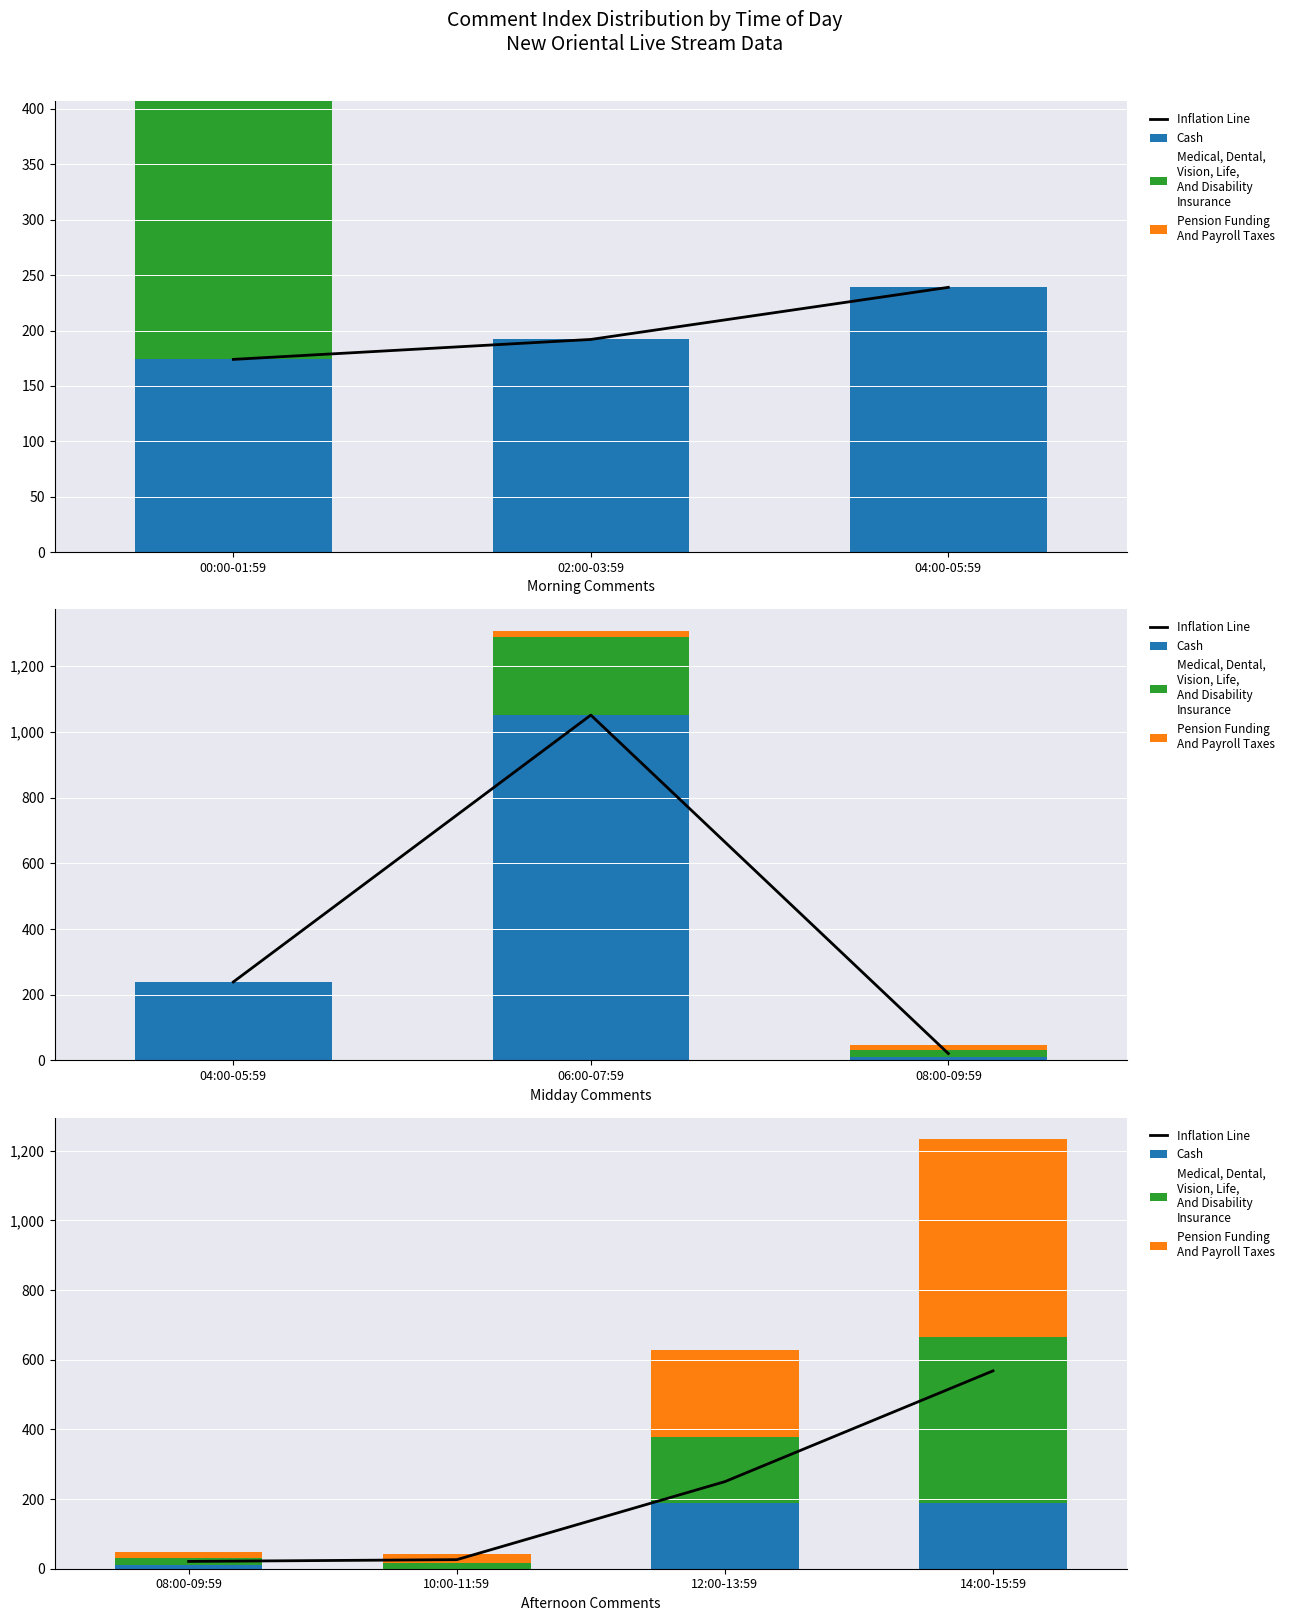

What is the total value across all series at 14:00-15:59?

1801